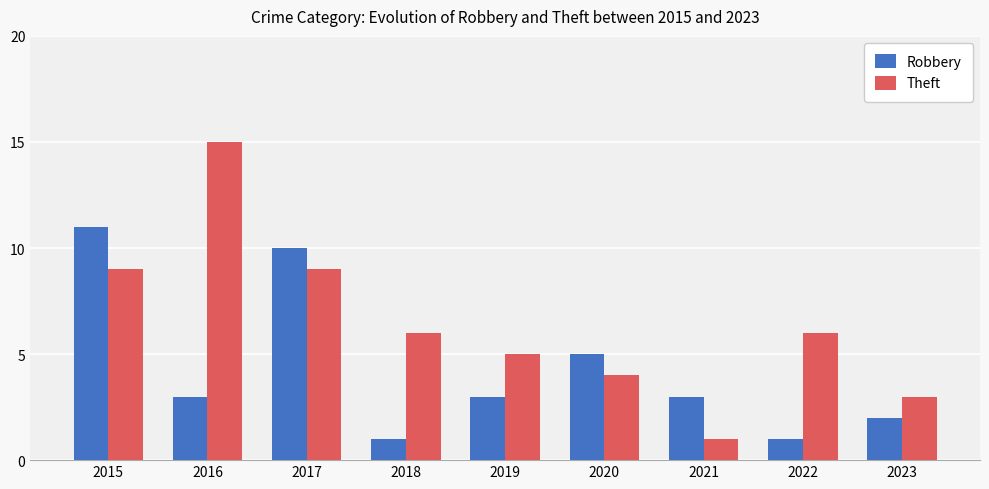

What is the value of the Theft bar at the 6th from the left?

4